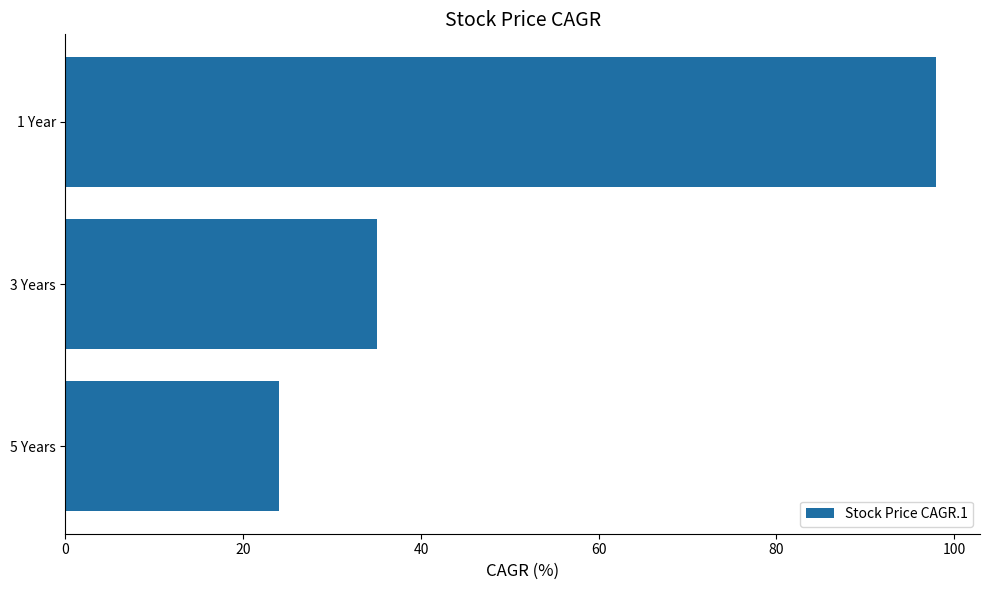

Approximately how many times larger is the value at 3 Years compared to 1 Year?

0.4